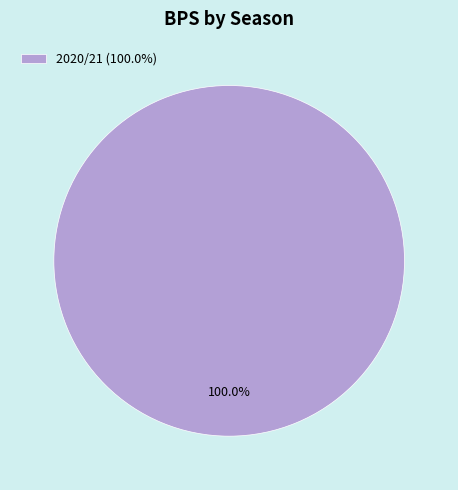

What is the majority slice?

2020/21 (100.0%)